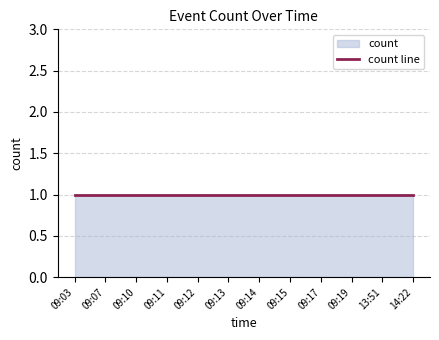

Where is the data nearest to the value 1?

09:03